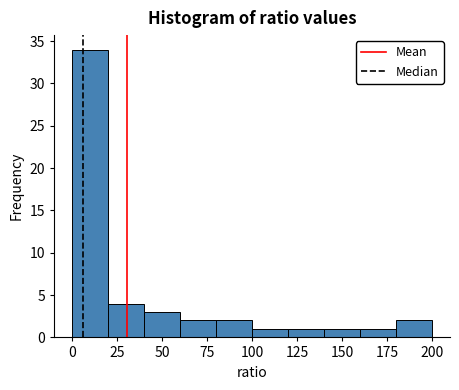

Which range on the x-axis has the tallest bar?

0 to 20